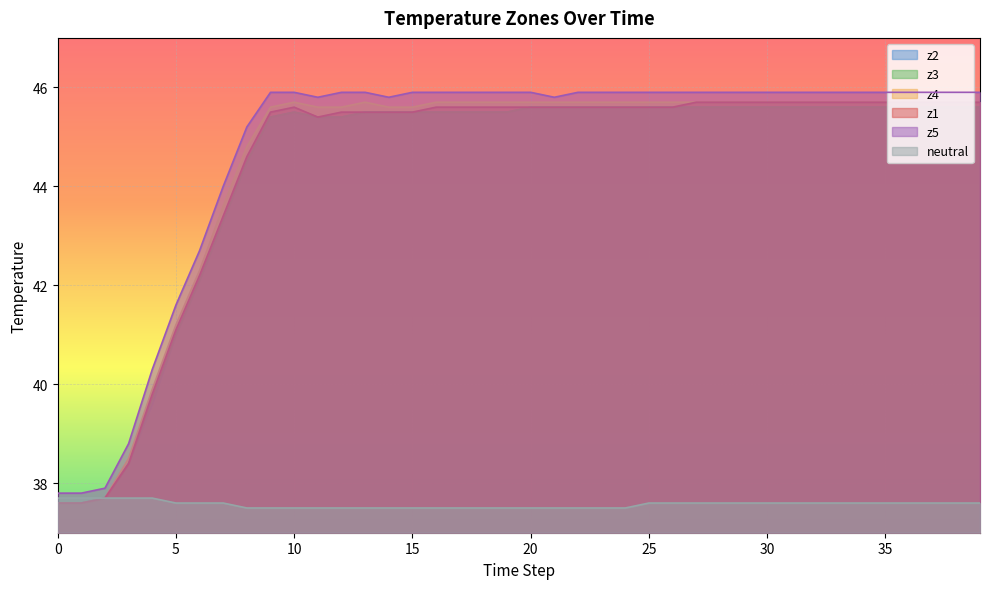

How many categories are shown in the chart?

40